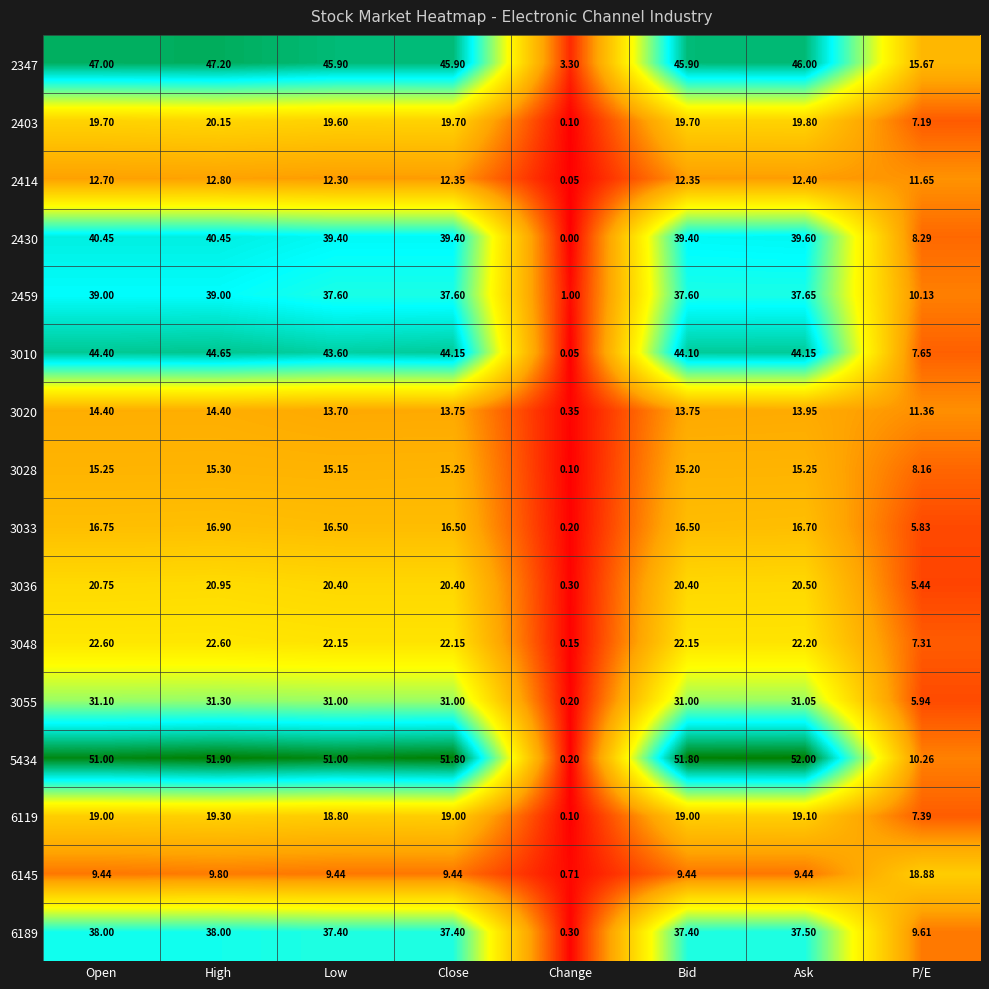

How many distinct data groups are displayed?

16